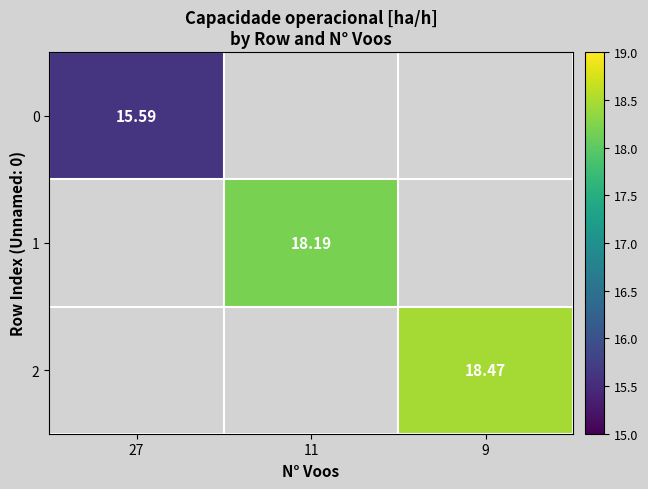

How many values in 1 are above zero?

1